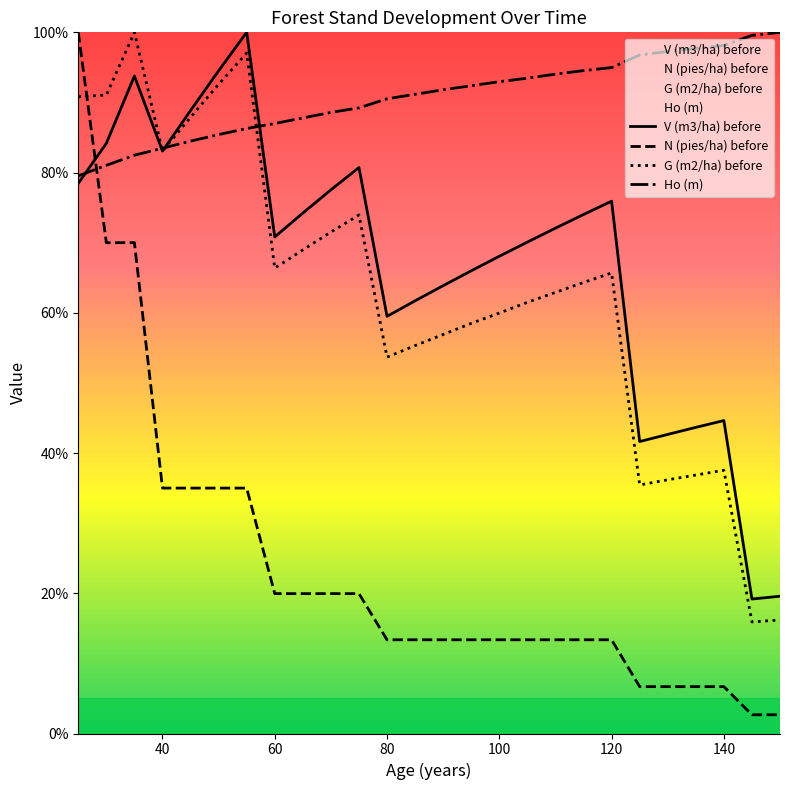

Reading left to right, transcribe all the data shown in this chart.

V (m3/ha) before: 78.5	84.2	93.8	83.1	88.9	94.5	100.0	70.8	74.2	77.5	80.7	59.5	61.7	63.9	66.0	68.1	70.1	72.1	74.0	75.9	41.6	42.7	43.7	44.6	19.2	19.6
N (pies/ha) before: 100.0	70.0	70.0	35.0	35.0	35.0	35.0	19.9	19.9	19.9	19.9	13.4	13.4	13.4	13.4	13.4	13.4	13.4	13.4	13.4	6.7	6.7	6.7	6.7	2.7	2.7
G (m2/ha) before: 90.8	91.1	100.0	83.1	87.9	92.6	97.1	66.4	69.0	71.5	74.0	53.7	55.3	56.9	58.5	60.0	61.5	62.9	64.3	65.7	35.4	36.2	36.9	37.5	15.9	16.2
Ho (m): 79.5	81.0	82.5	83.5	84.5	85.4	86.3	87.0	87.8	88.6	89.2	90.5	91.2	91.8	92.4	93.0	93.5	94.0	94.5	95.0	96.8	97.3	97.7	98.1	99.6	100.0